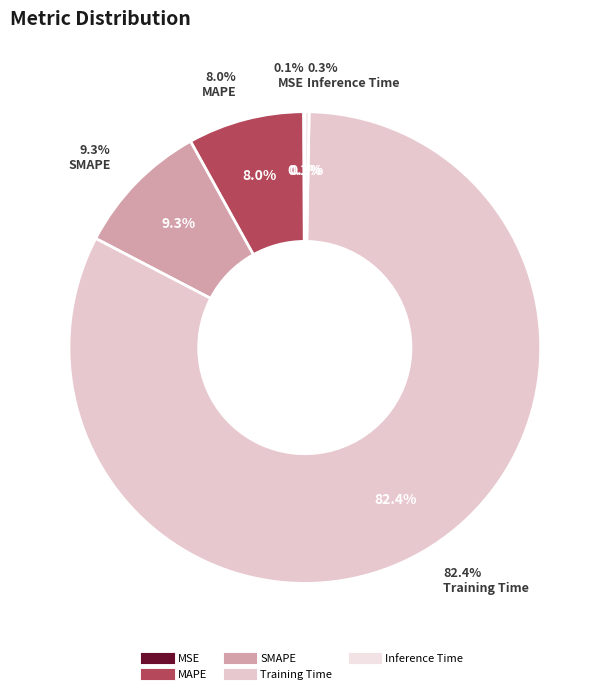

To the nearest percent, what portion does MAPE represent?

8%